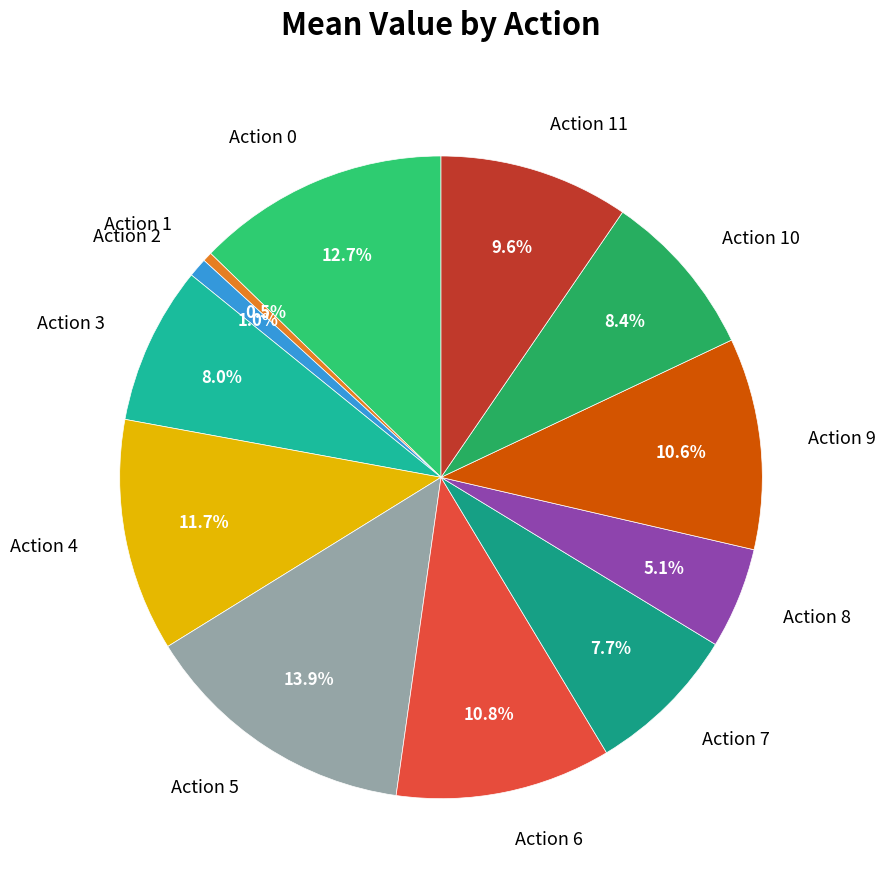

How many slices are in this pie chart?

12